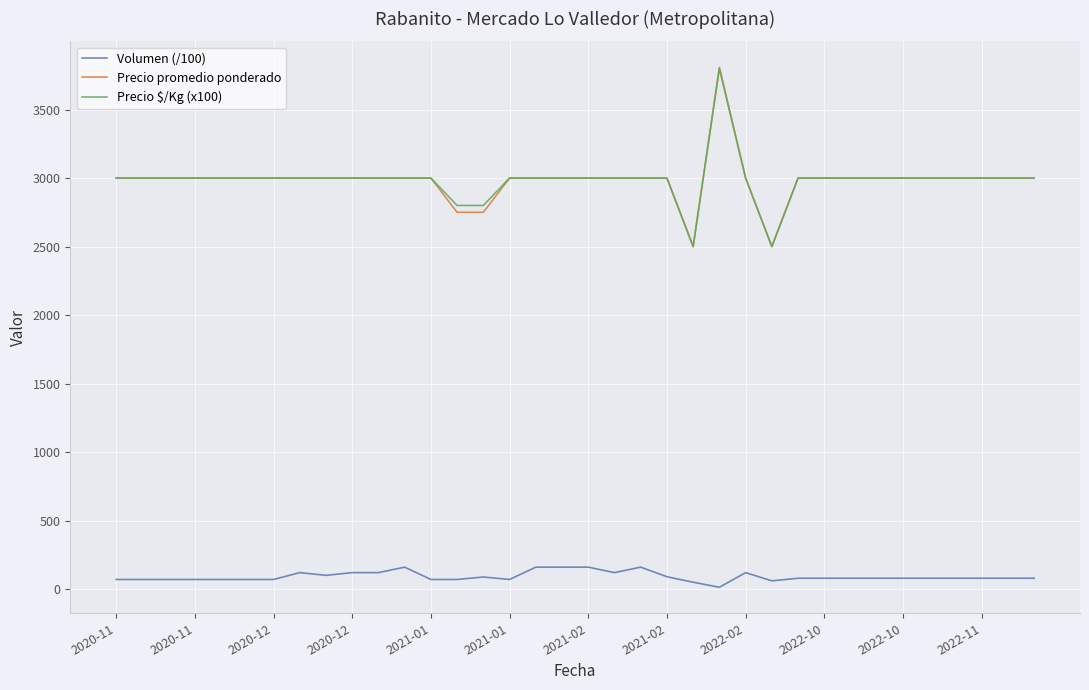

How many lines are shown in the chart?

3